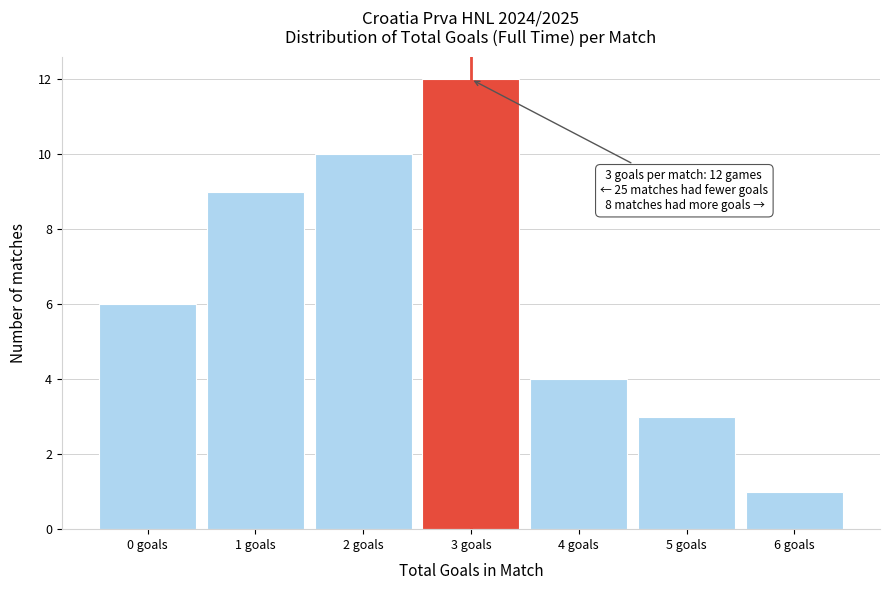

Over which range of the x-axis is the bar tallest?

2.5 to 3.5